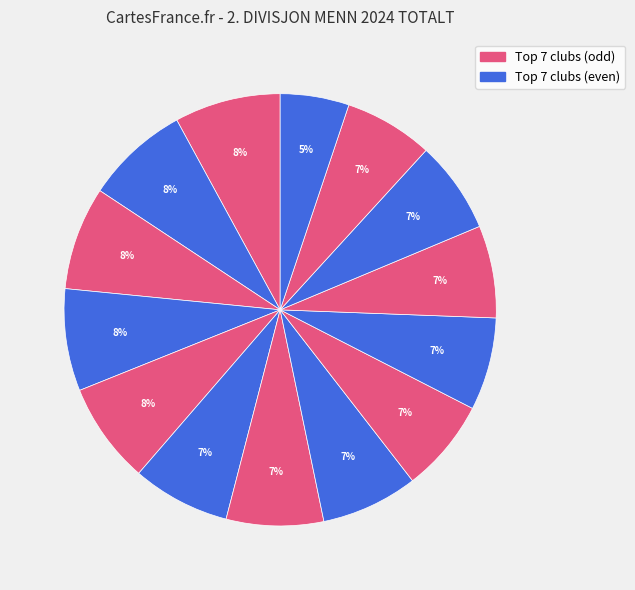

Count the number of slices in the pie.

14